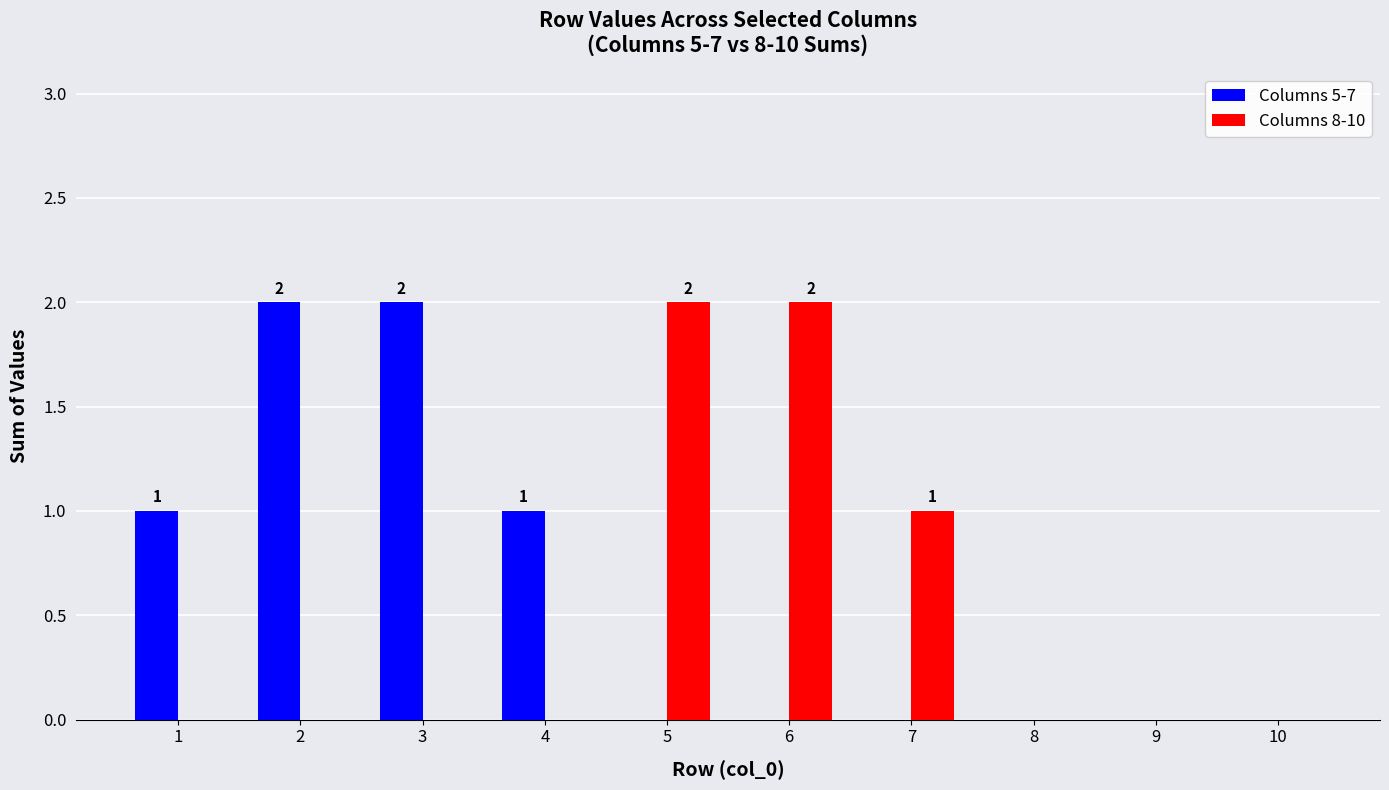

The Columns 8-10 series shows 0 at 4. True or false?

True